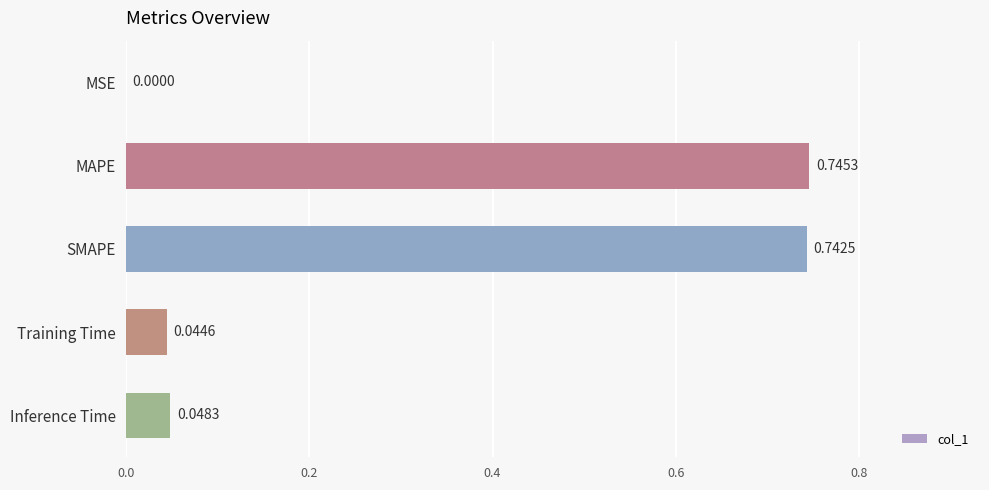

Between MSE and Training Time, which is larger?

Training Time